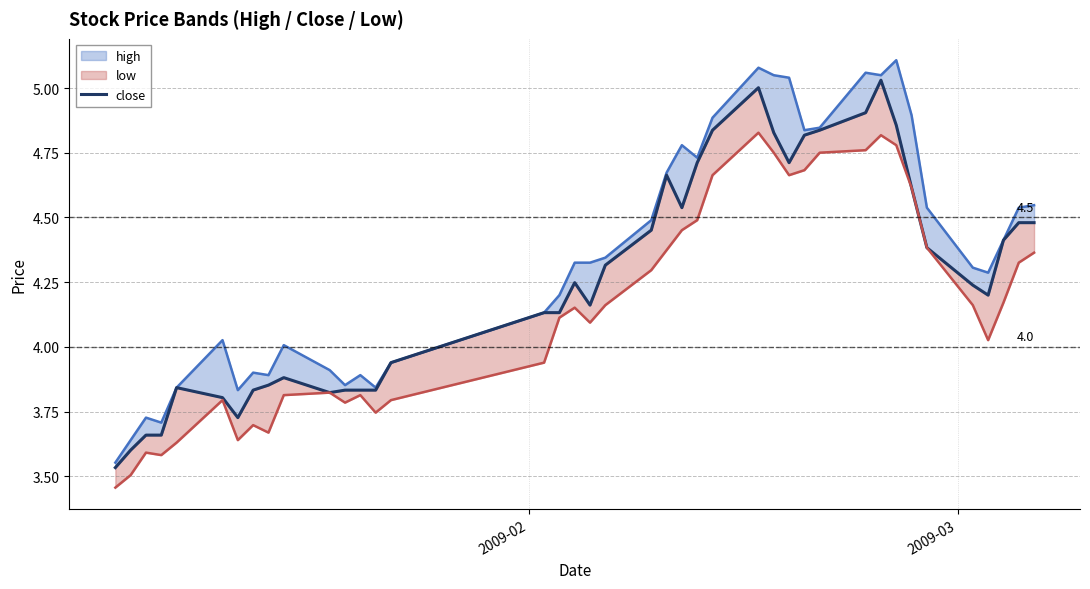

At how many categories does at least one series exceed 4?

27